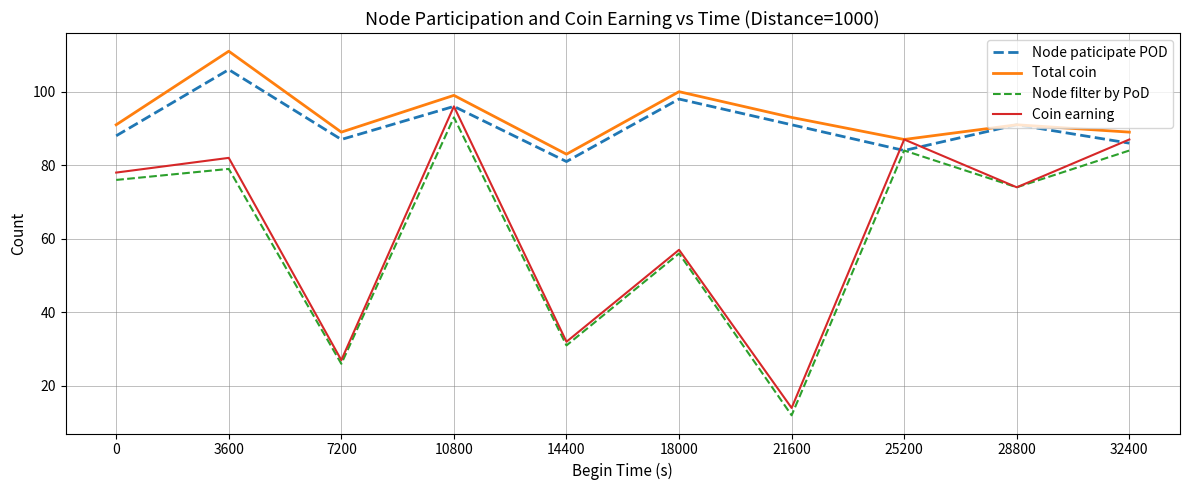

Reading left to right, transcribe all the data shown in this chart.

Node paticipate POD: 0=88	3600=106	7200=87	10800=96	14400=81	18000=98	21600=91	25200=84	28800=91	32400=86
Total coin: 0=91	3600=111	7200=89	10800=99	14400=83	18000=100	21600=93	25200=87	28800=91	32400=89
Node filter by PoD: 0=76	3600=79	7200=26	10800=93	14400=31	18000=56	21600=12	25200=84	28800=74	32400=84
Coin earning: 0=78	3600=82	7200=27	10800=96	14400=32	18000=57	21600=14	25200=87	28800=74	32400=87